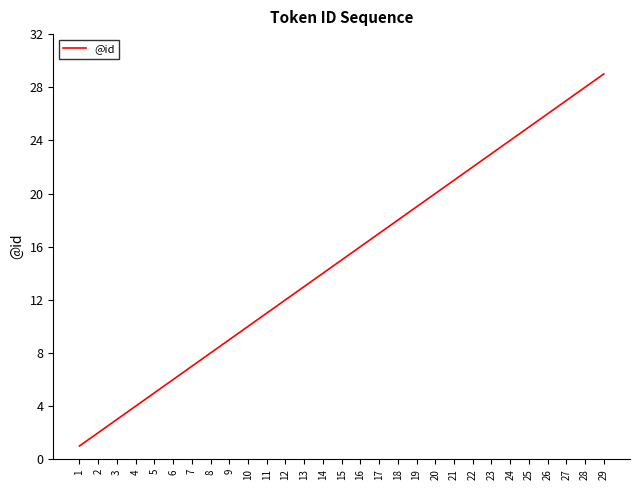

Reading left to right, extract all data points from this chart.

1	2	3	4	5	6	7	8	9	10	11	12	13	14	15	16	17	18	19	20	21	22	23	24	25	26	27	28	29